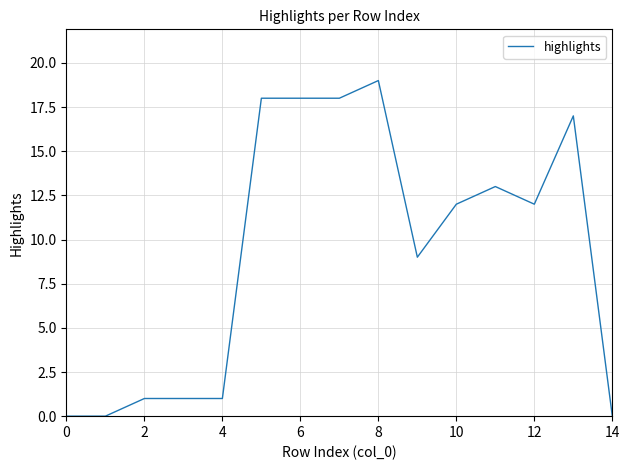

What is the maximum value shown in the chart?

19